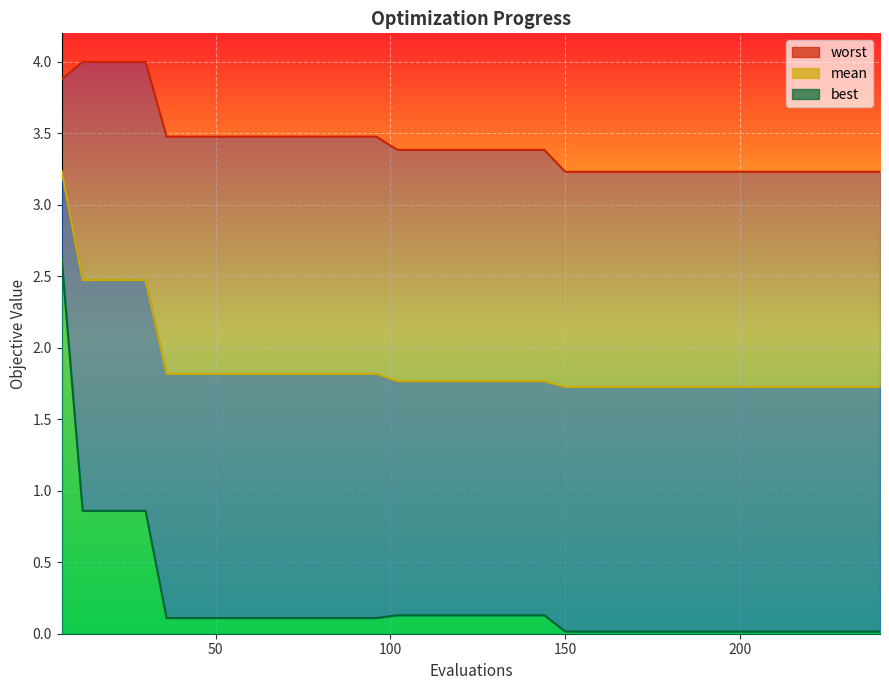

What is the difference between the highest and lowest values at 6?

1.3